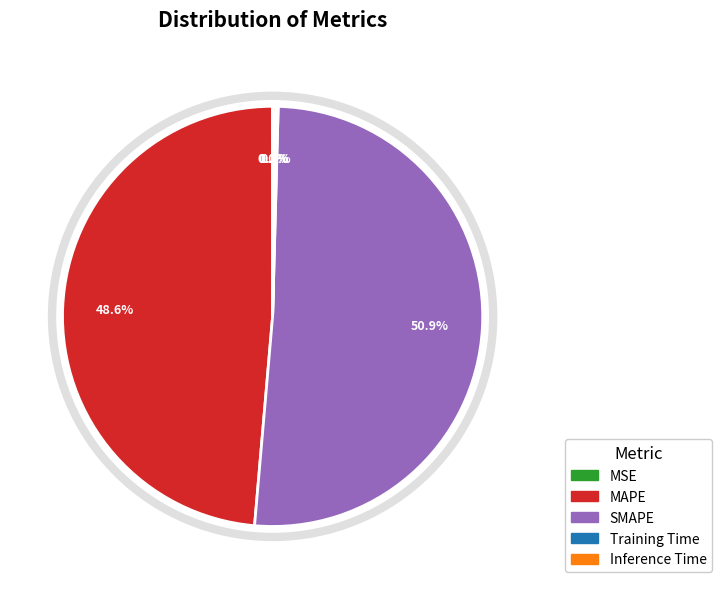

What is the ratio of the value at MAPE to the value at SMAPE?

1.0